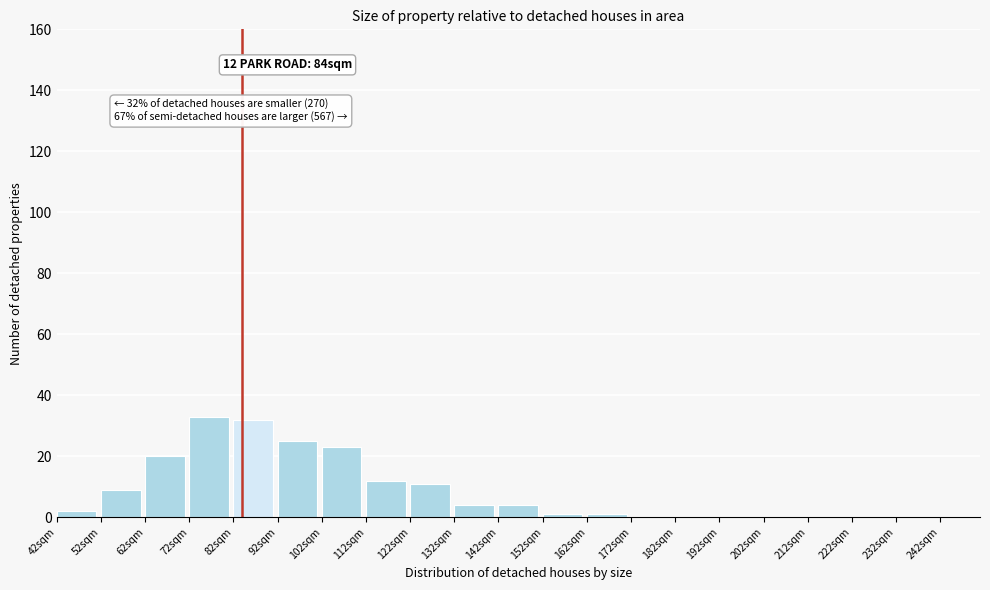

Reading left to right, what are all the values shown in this chart?

42sqm=2	52sqm=9	62sqm=20	72sqm=33	82sqm=32	92sqm=25	102sqm=23	112sqm=12	122sqm=11	132sqm=4	142sqm=4	152sqm=1	162sqm=1	172sqm=0	182sqm=0	192sqm=0	202sqm=0	212sqm=0	222sqm=0	232sqm=0